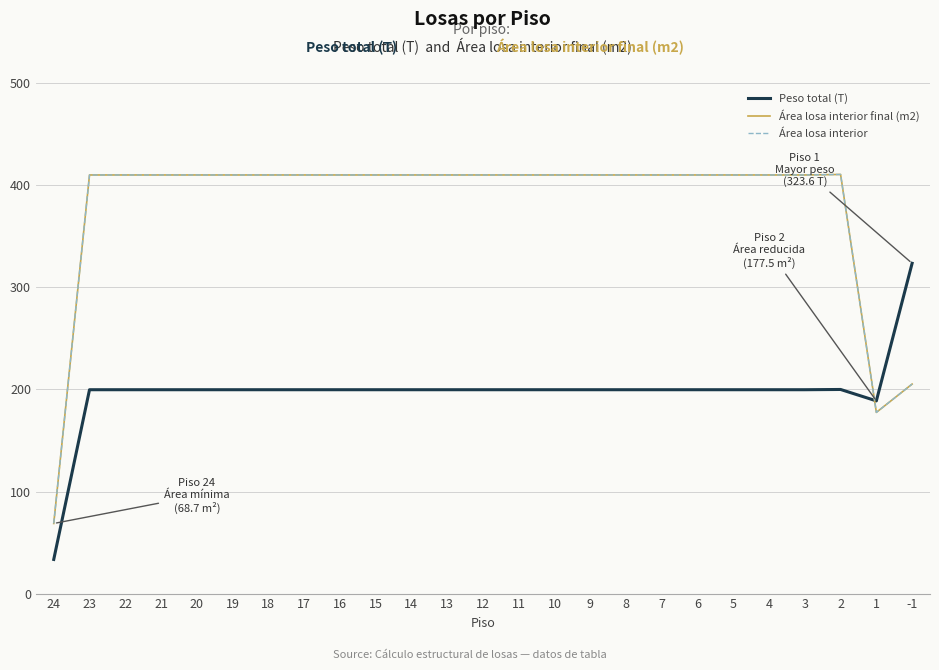

Between 15 and 2, which series saw the biggest shift?

Área losa interior final (m2)